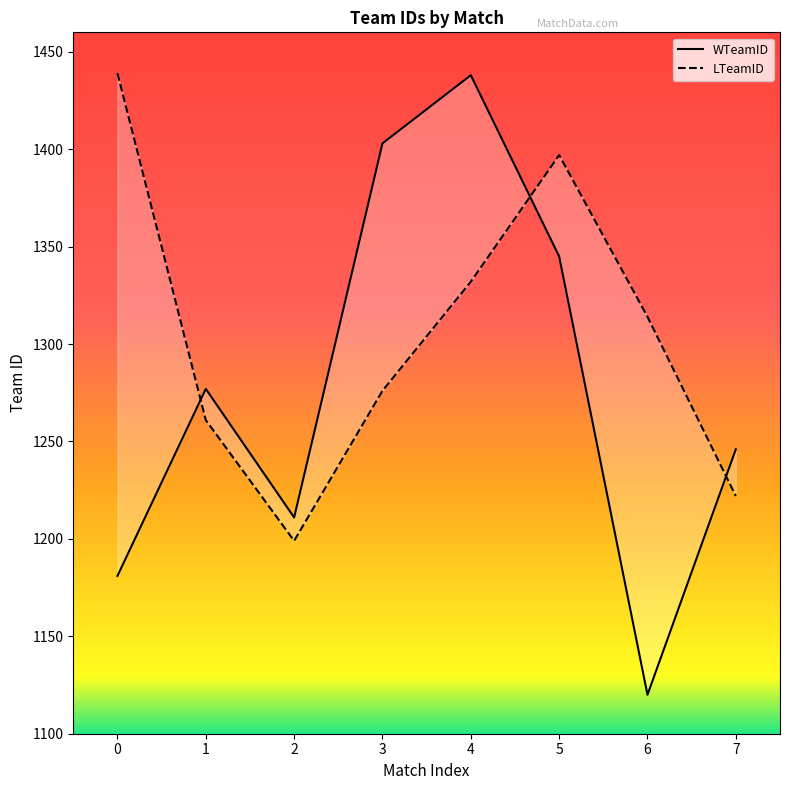

Read the LTeamID value at 4, to the nearest 10.

1330